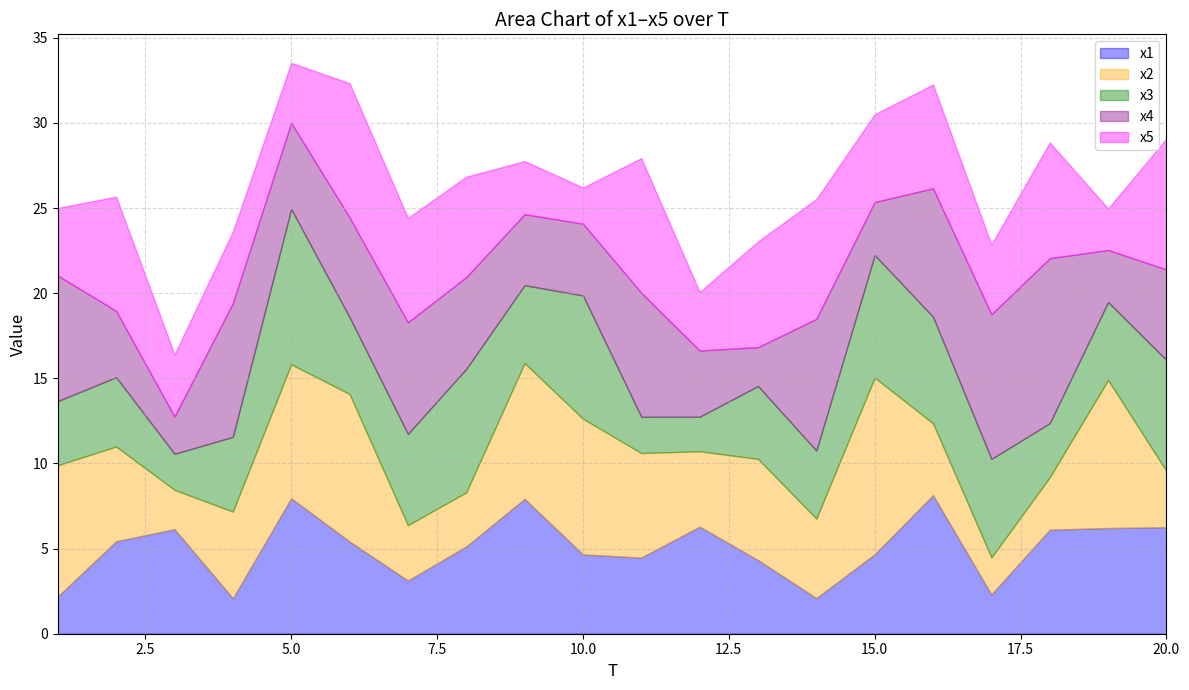

What is the value of the x2 point at the 11th from the left?

6.1